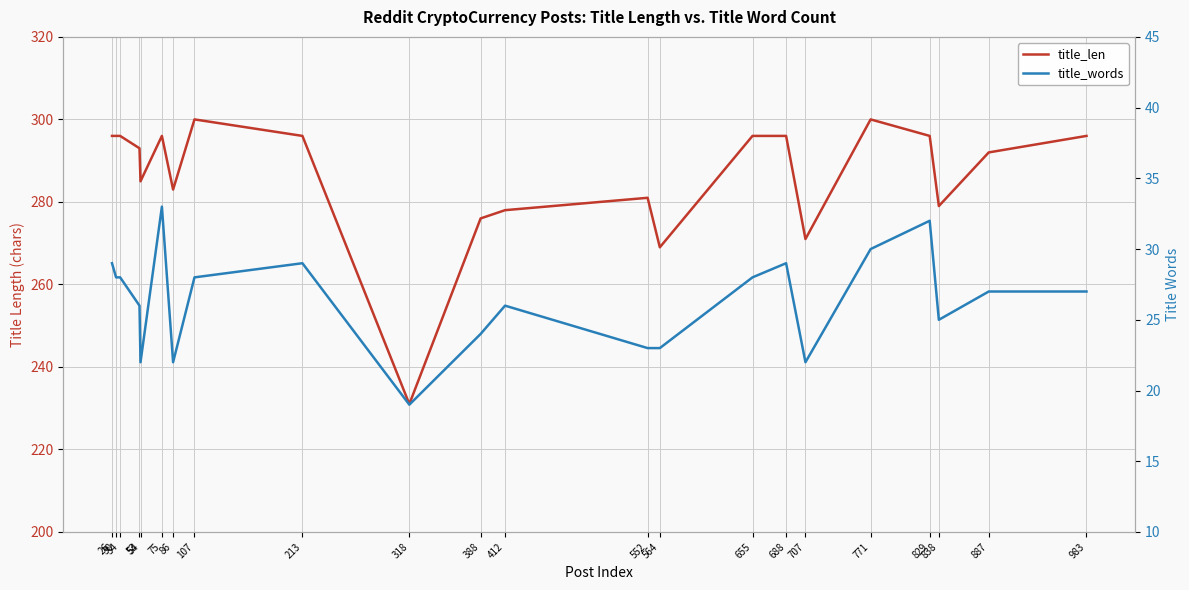

True or false: title_words and title_len intersect in this chart.

False